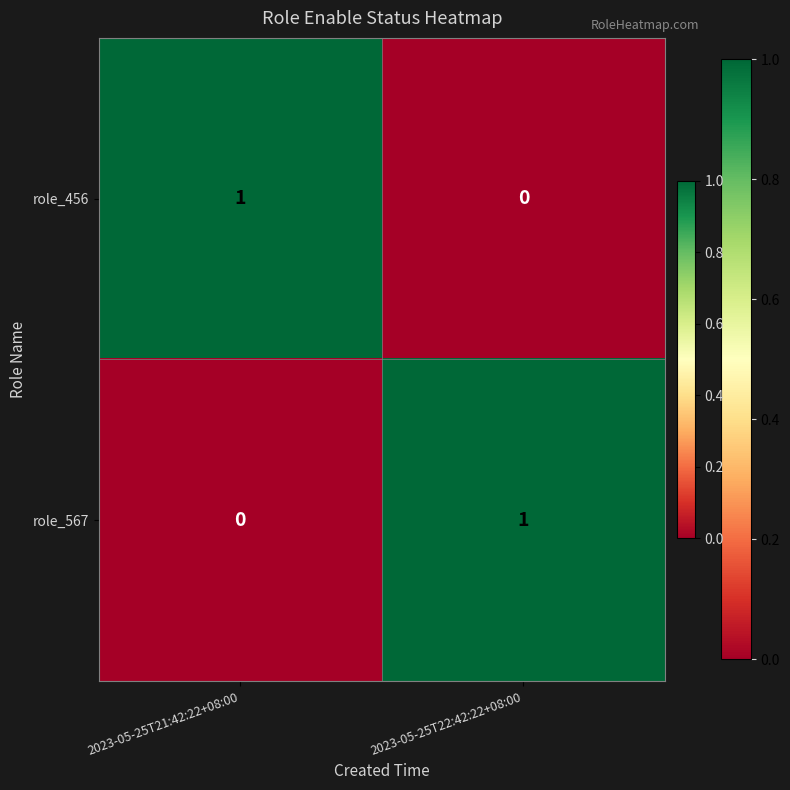

Reading right to left, extract all data points from this chart.

role_456: 0	1
role_567: 1	0